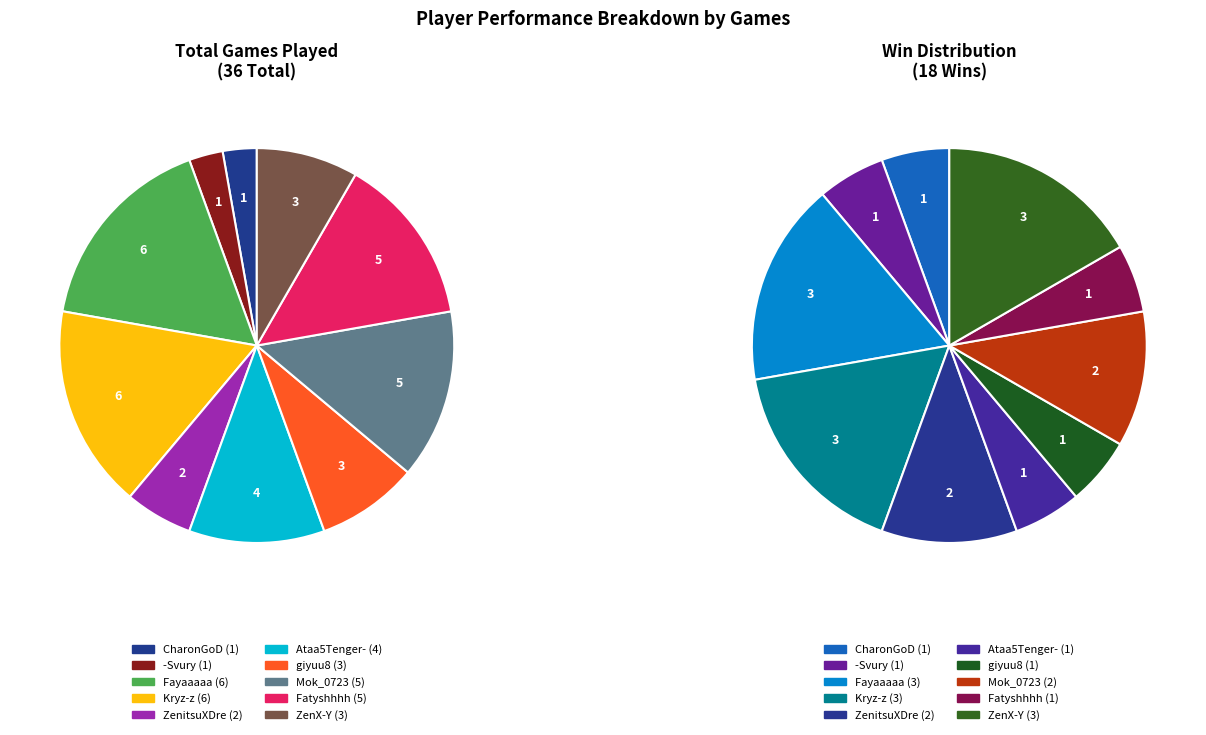

Is the sum of Kryz-z and Fayaaaaa greater than half?

No